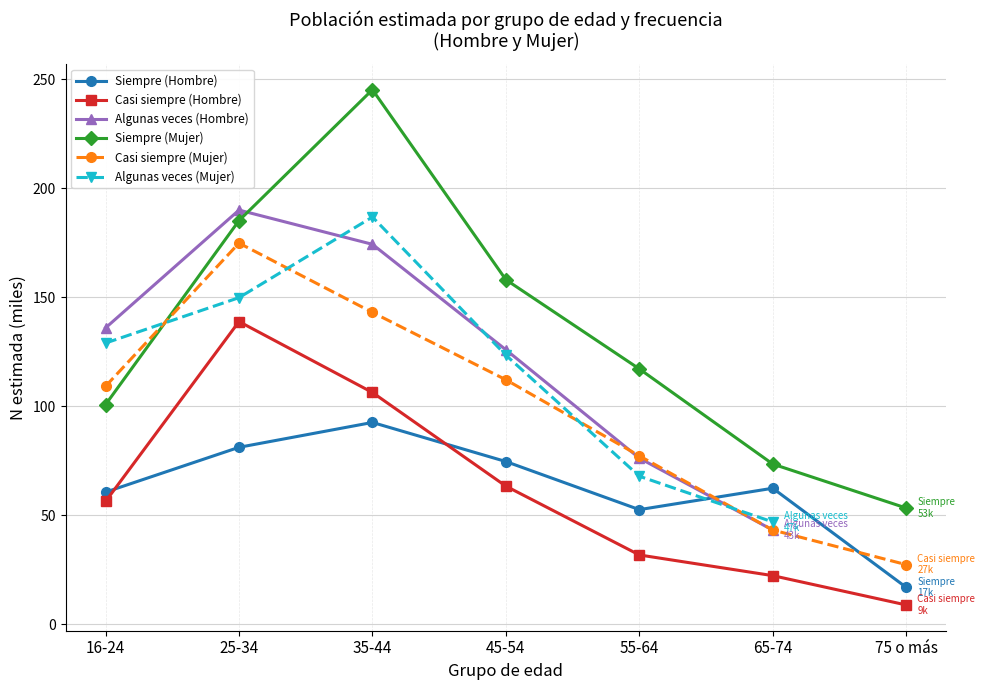

Is it true that Algunas veces (Hombre) equals 174.9 at 25-34?

True